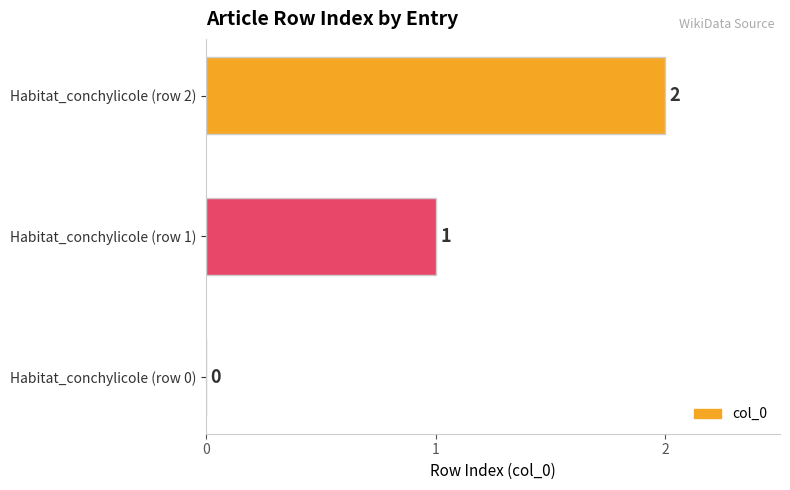

What is the average value?

1